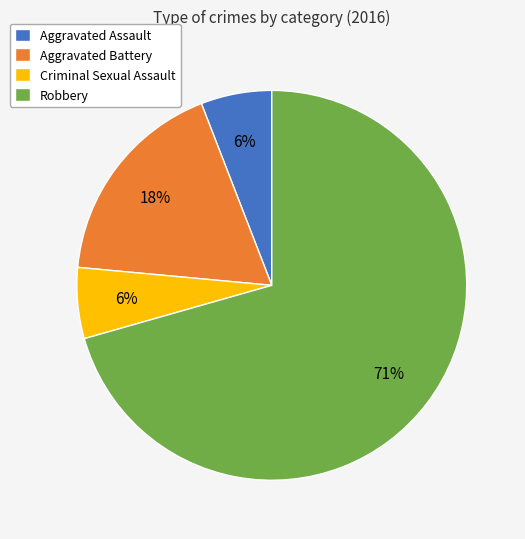

Does any single category account for the majority?

Yes